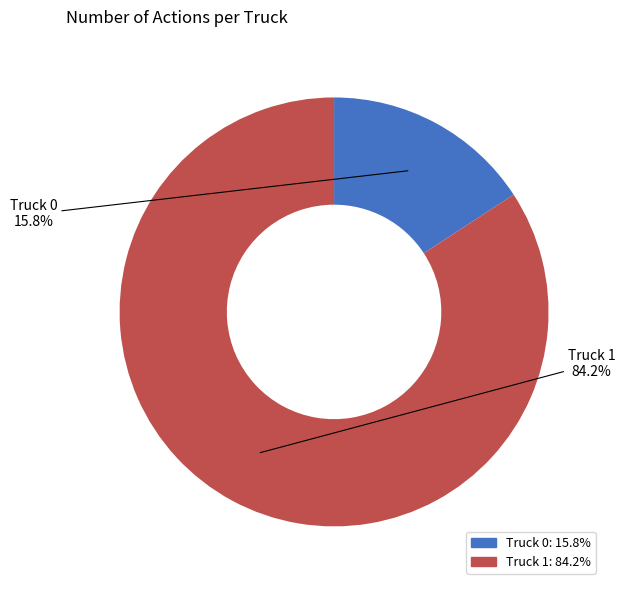

Is the sum of Truck 0 and Truck 1 greater than half?

Yes